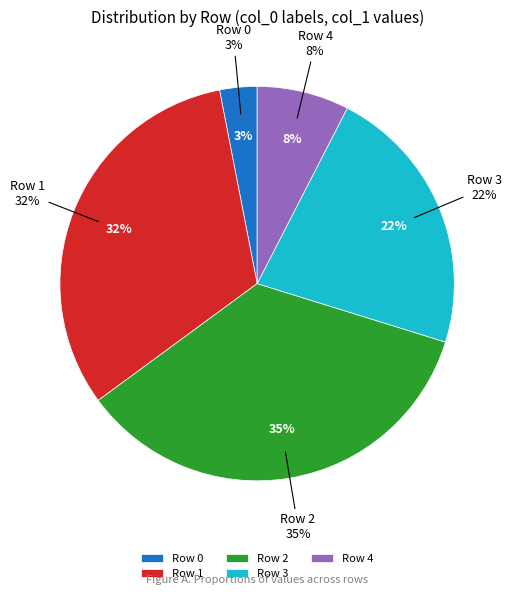

Approximately how many times larger is the value at Row 1 compared to Row 2?

0.9